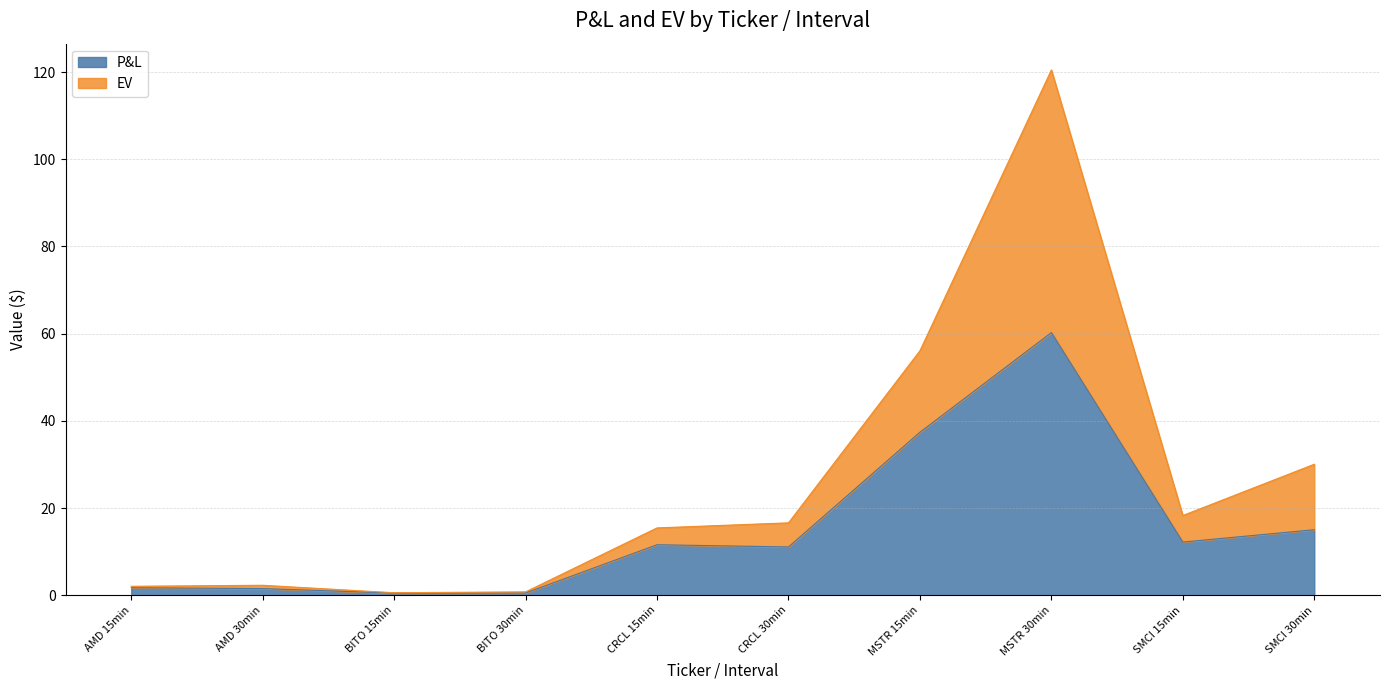

True or false: P&L and EV intersect in this chart.

False